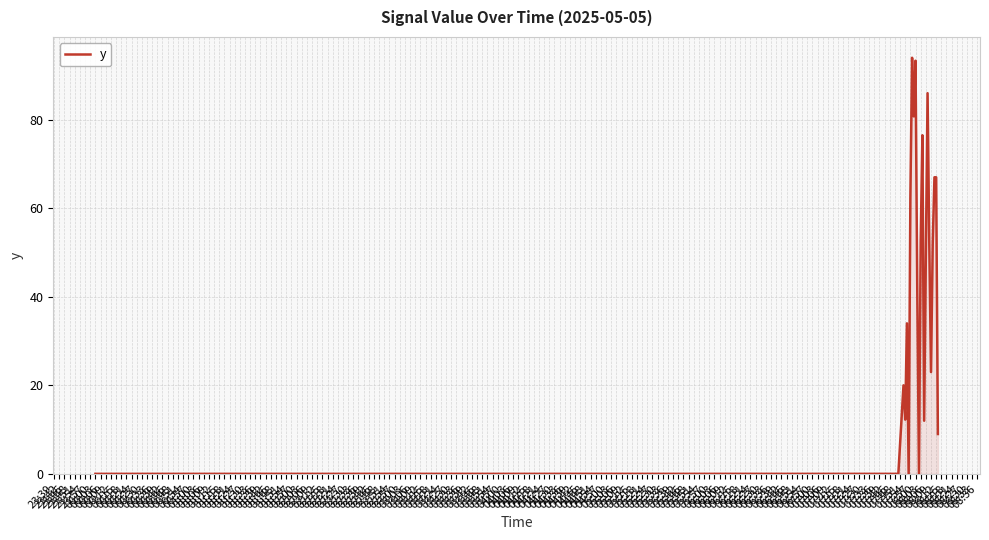

What is the greatest value displayed?

94.0